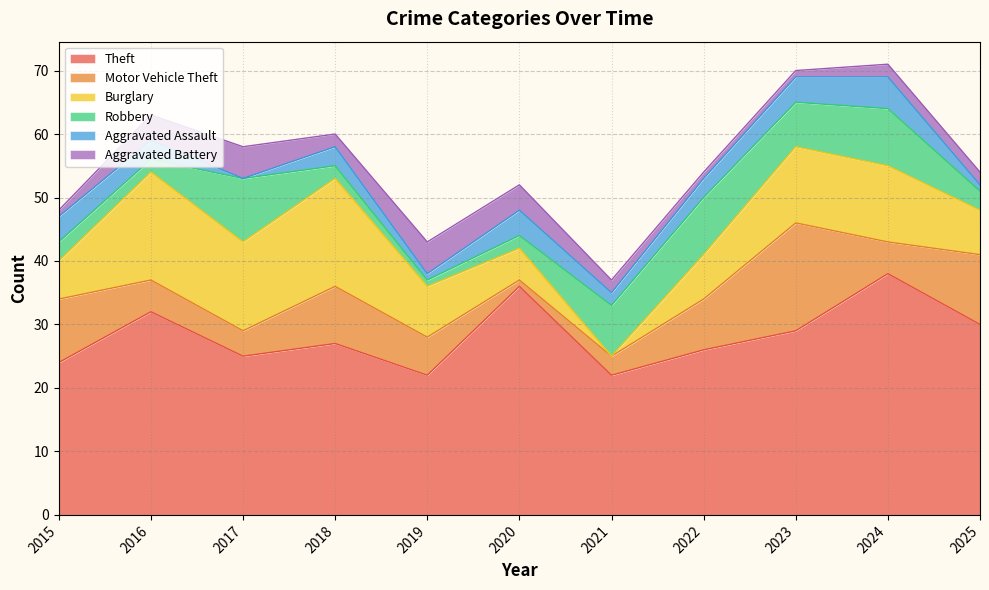

At which label is Motor Vehicle Theft closest to 9?

2018